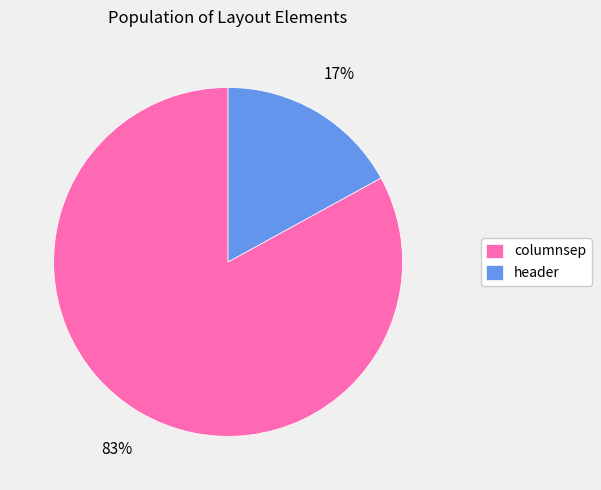

Rank the categories by value from lowest to highest.

header, columnsep